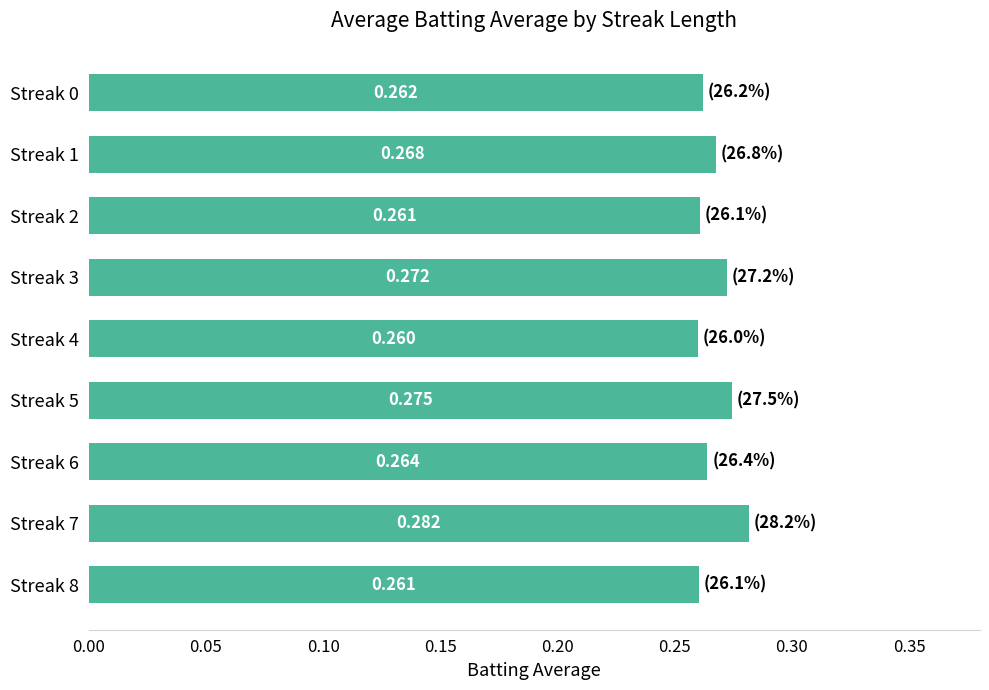

How many bars are there in total?

9